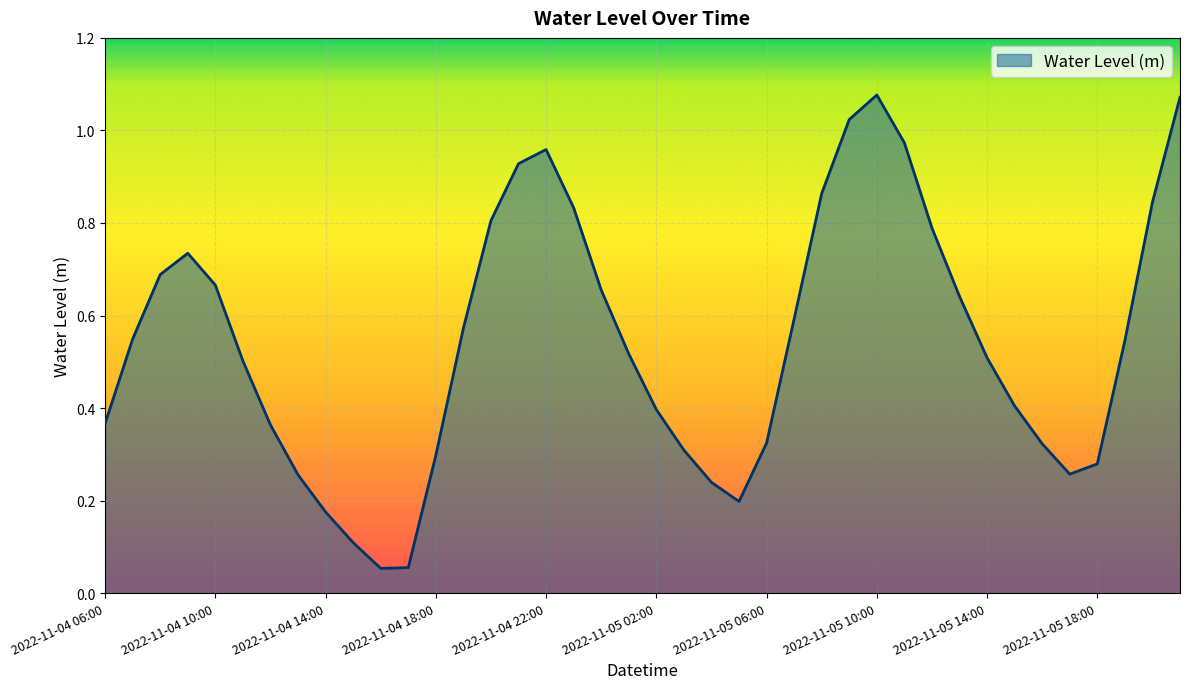

How many interior local valleys (lower than both neighbors) does the data have?

3